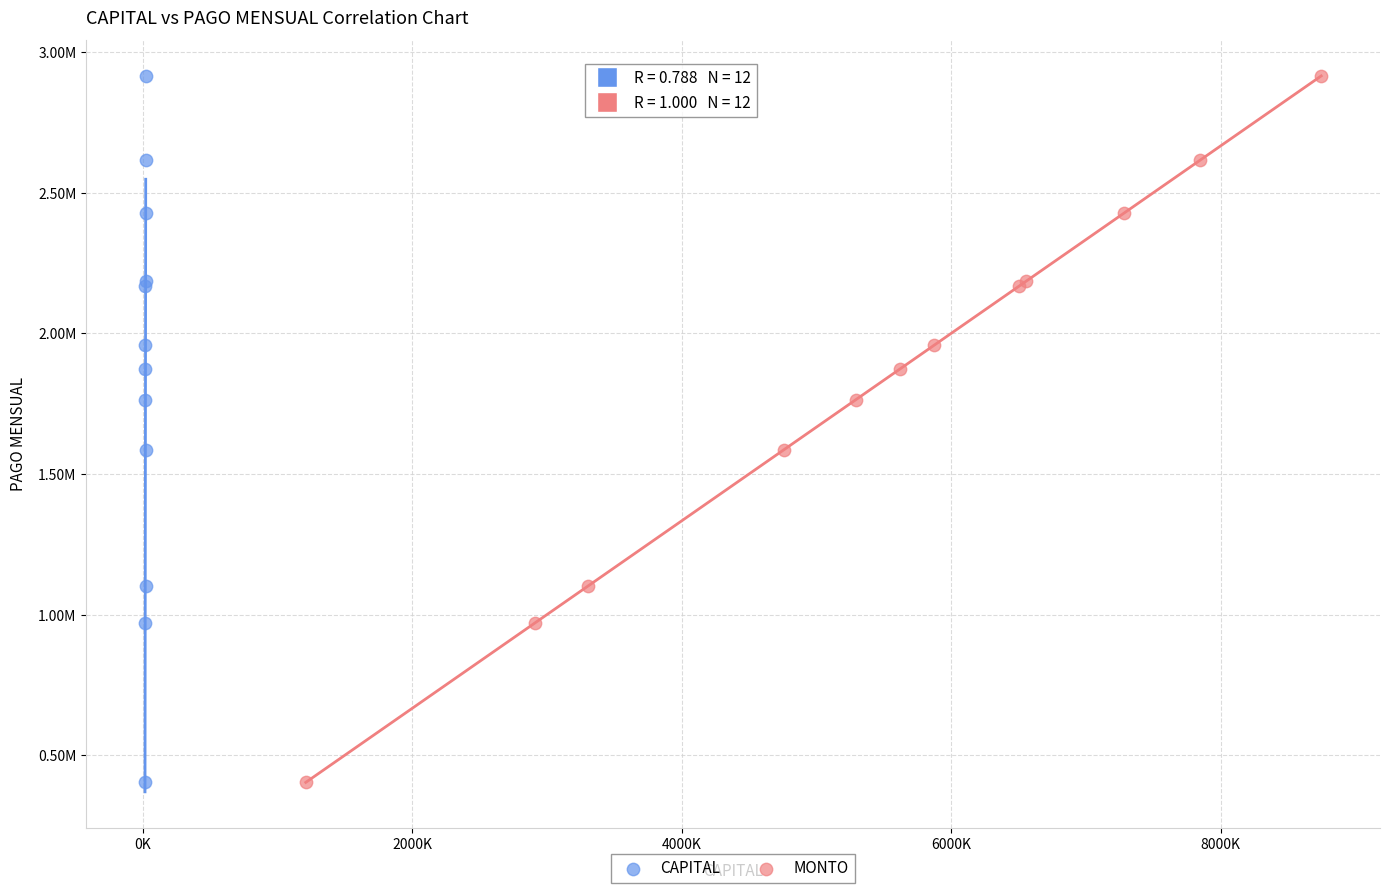

What are all the series names shown in the legend?

CAPITAL, MONTO